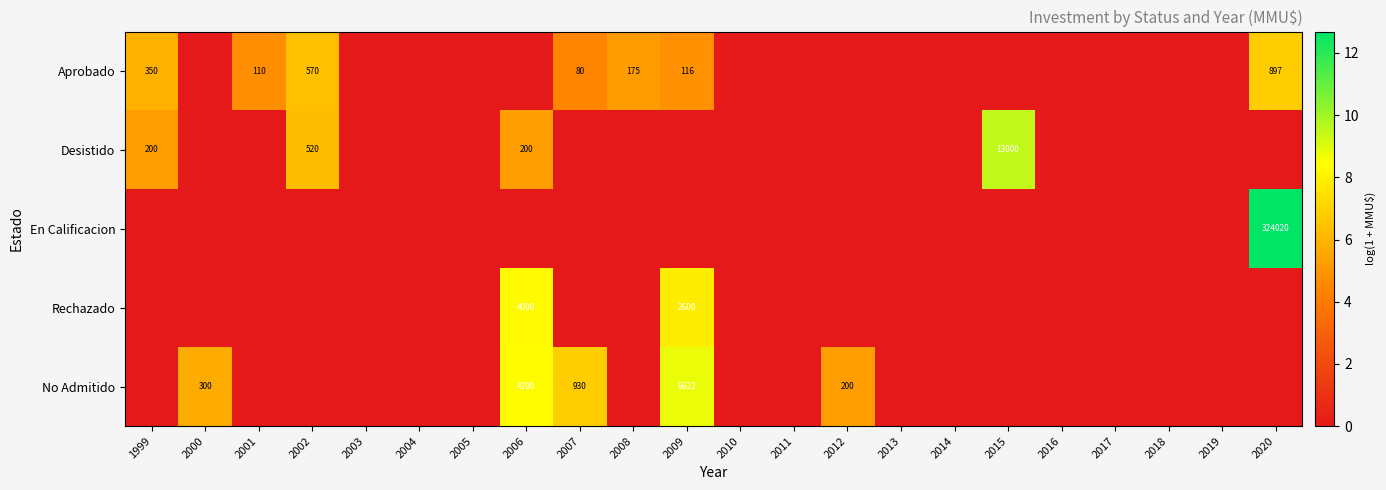

Rank the series at 2014 from highest to lowest value.

Aprobado, Desistido, En Calificacion, Rechazado, No Admitido